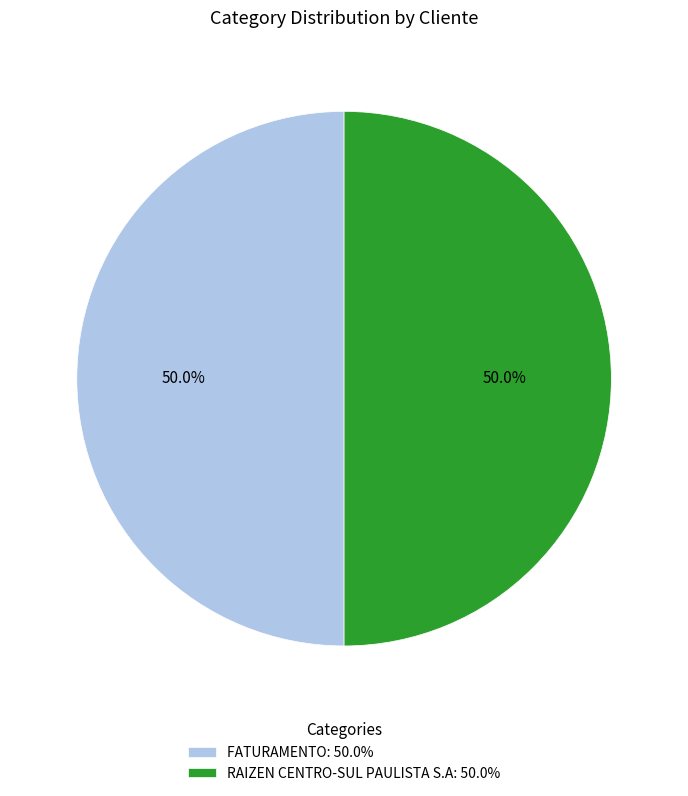

What is the total percentage of RAIZEN CENTRO-SUL PAULISTA S.A and FATURAMENTO?

100.0%